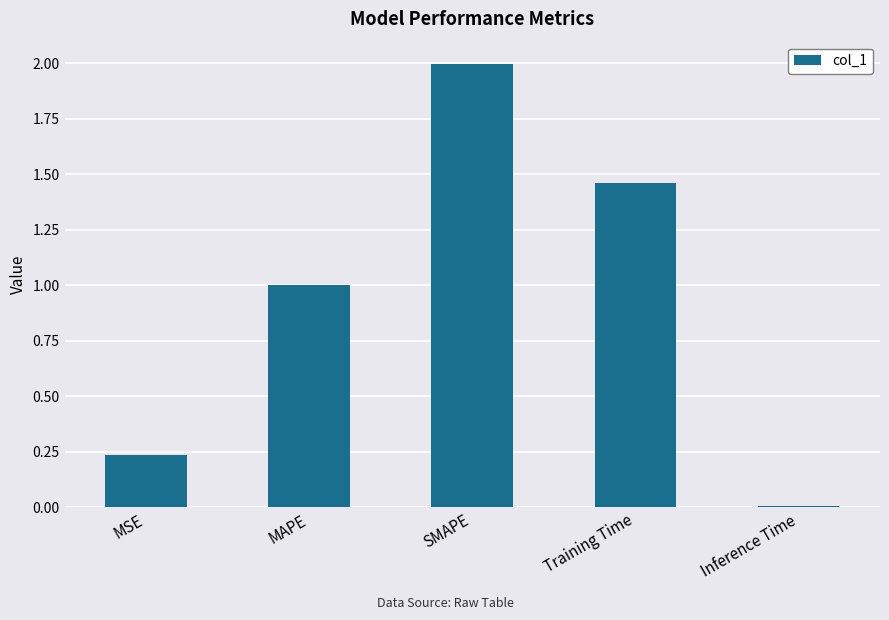

What is the change in value from MAPE to Inference Time?

-1.0